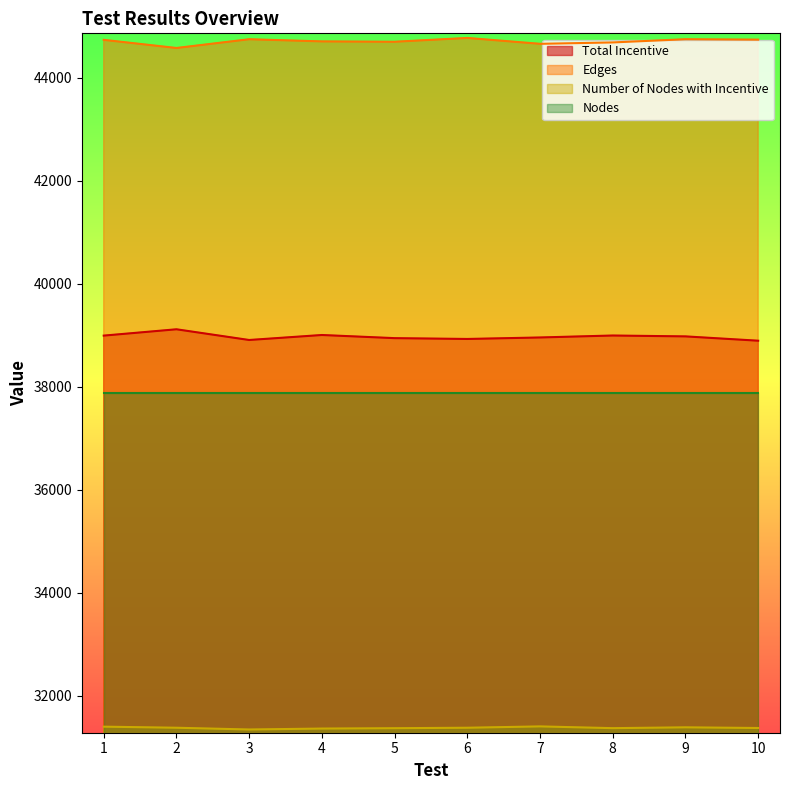

True or false: Total Incentive has more than 0 points higher than both neighbors.

True